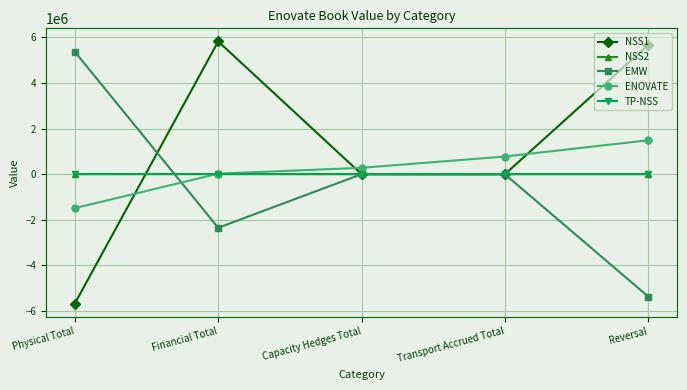

Is it true that EMW equals 0.0 at Capacity Hedges Total?

True